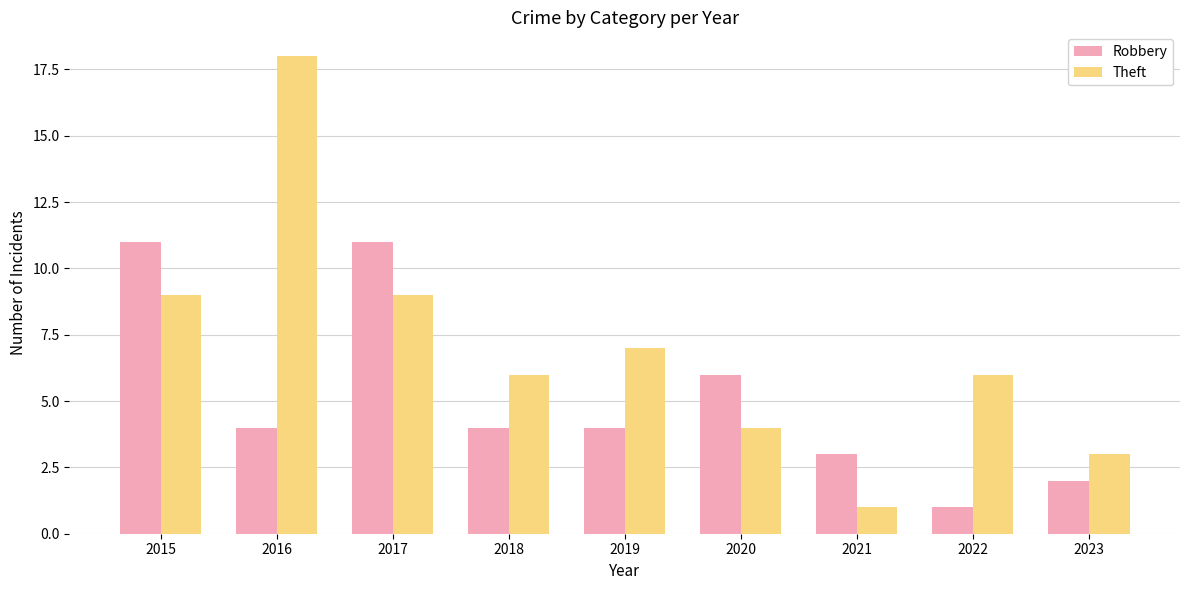

Which series has the largest total across all categories?

Theft